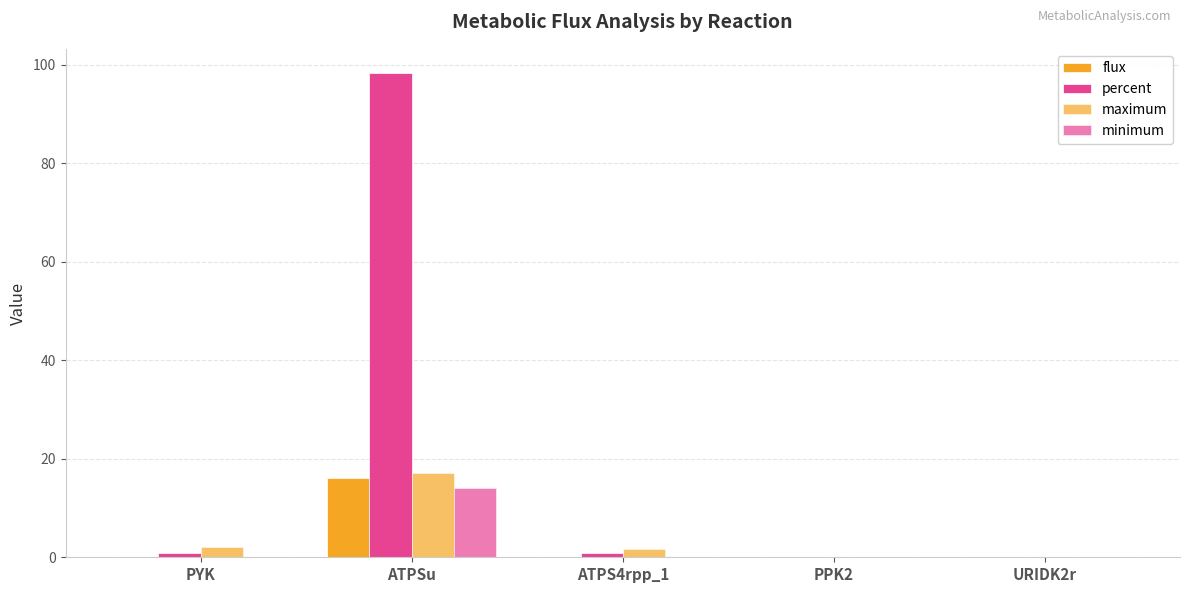

Reading left to right, list all the values displayed in this chart.

flux: 0.1	16.0	0.1	0.0	0.0
percent: 0.9	98.3	0.8	0.0	0.0
maximum: 2.1	17.2	1.6	0.0	0.0
minimum: 0.0	14.1	0.0	0.0	0.0